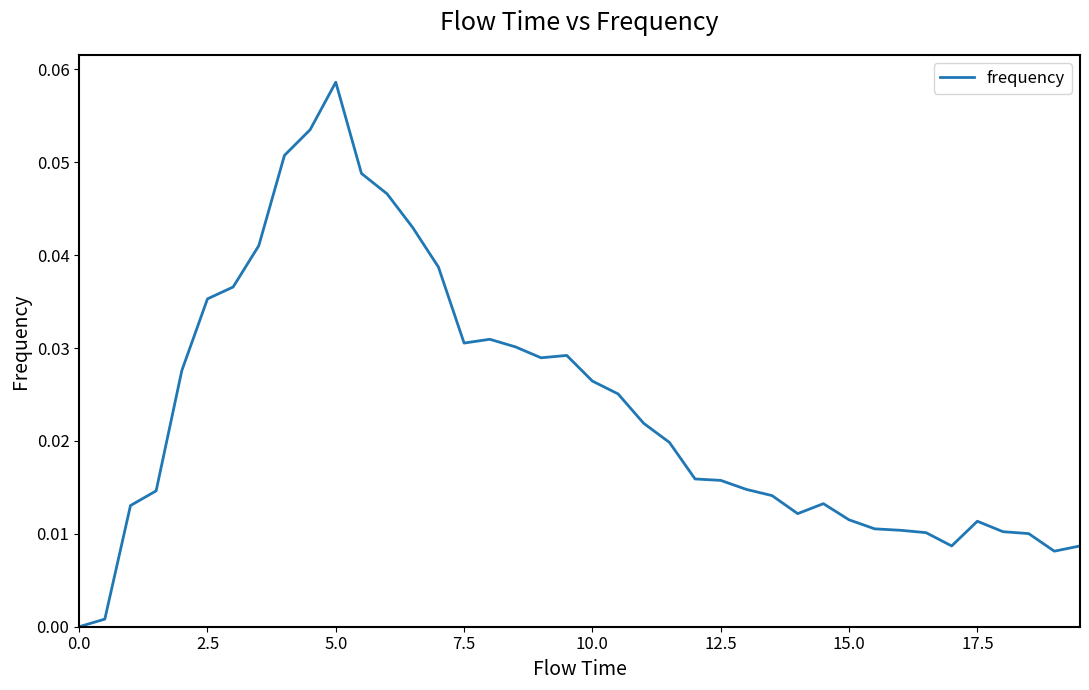

Reading left to right, what are all the values shown in this chart?

0.0	0.0	0.0	0.0	0.0	0.0	0.0	0.0	0.1	0.1	0.1	0.0	0.0	0.0	0.0	0.0	0.0	0.0	0.0	0.0	0.0	0.0	0.0	0.0	0.0	0.0	0.0	0.0	0.0	0.0	0.0	0.0	0.0	0.0	0.0	0.0	0.0	0.0	0.0	0.0